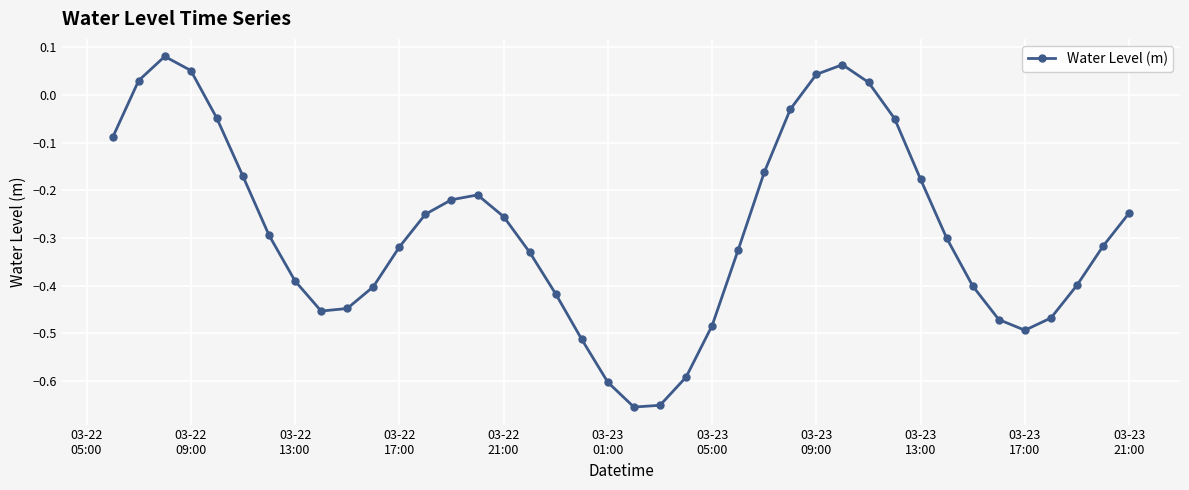

How many distinct data groups are displayed?

1